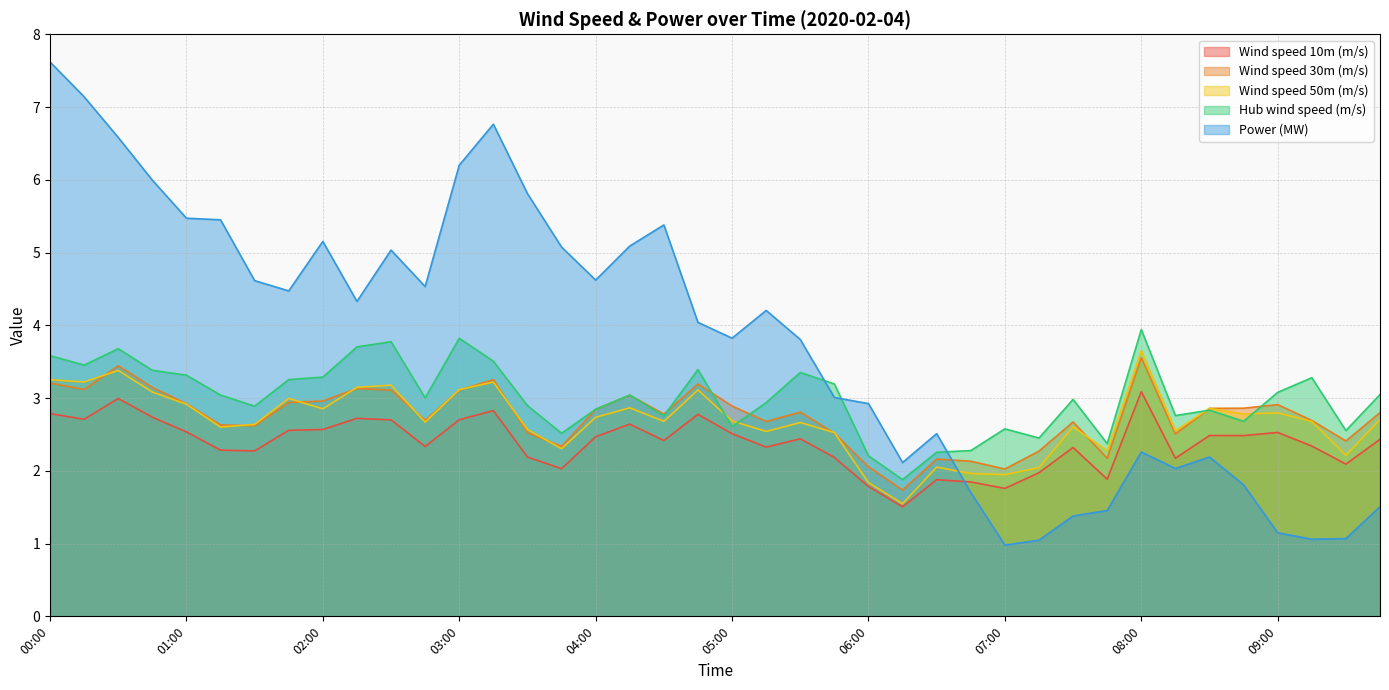

Is it true that Wind speed 10m (m/s) equals 3.9 at 07:30?

False